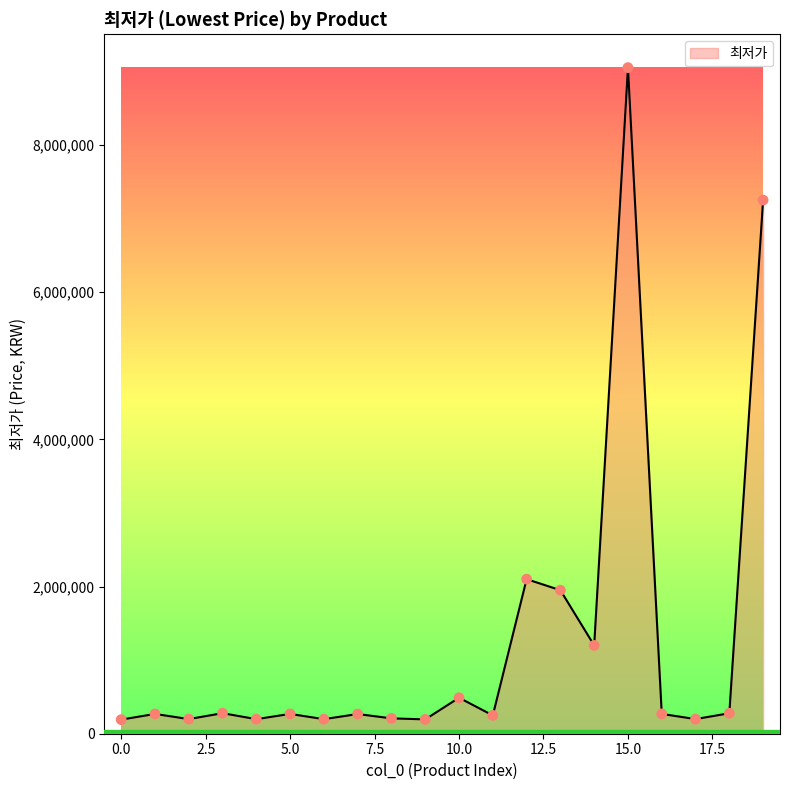

What is the difference between the maximum and minimum values?

8858510